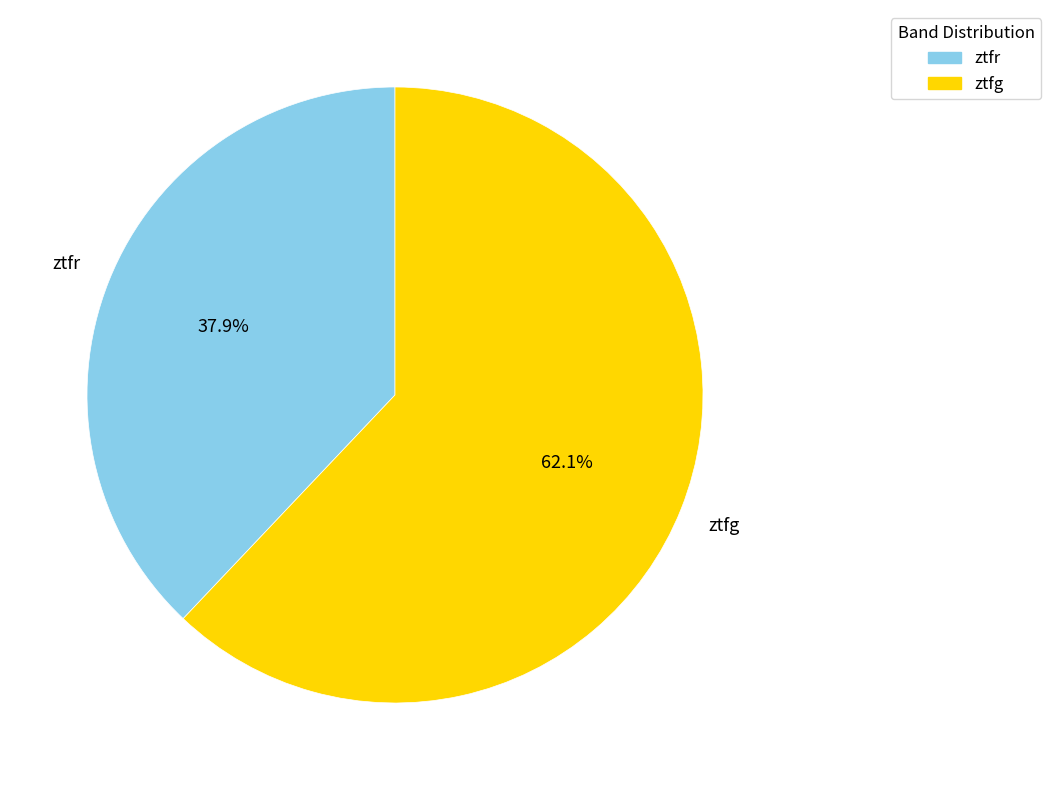

Combined, do ztfg and ztfr account for over 50%?

Yes